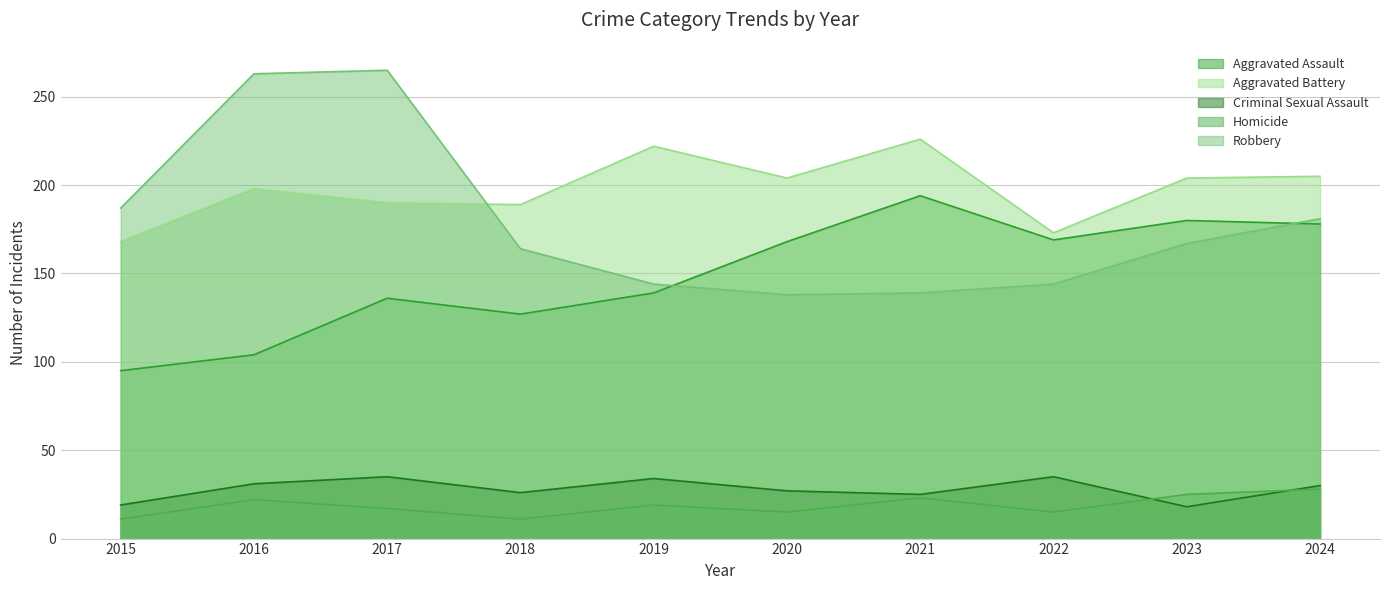

At which label is Aggravated Assault closest to 144?

2019